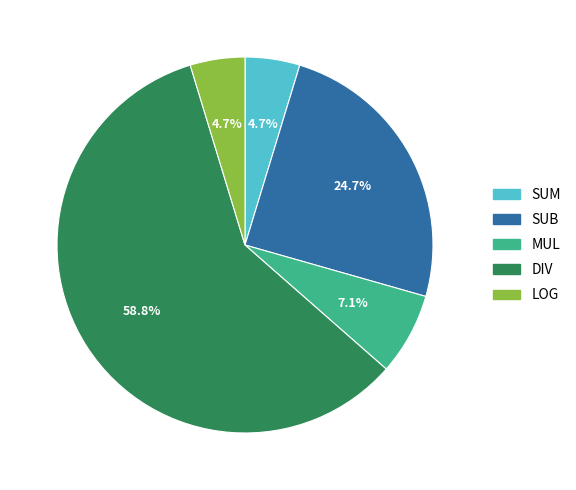

Which slice is the largest?

DIV